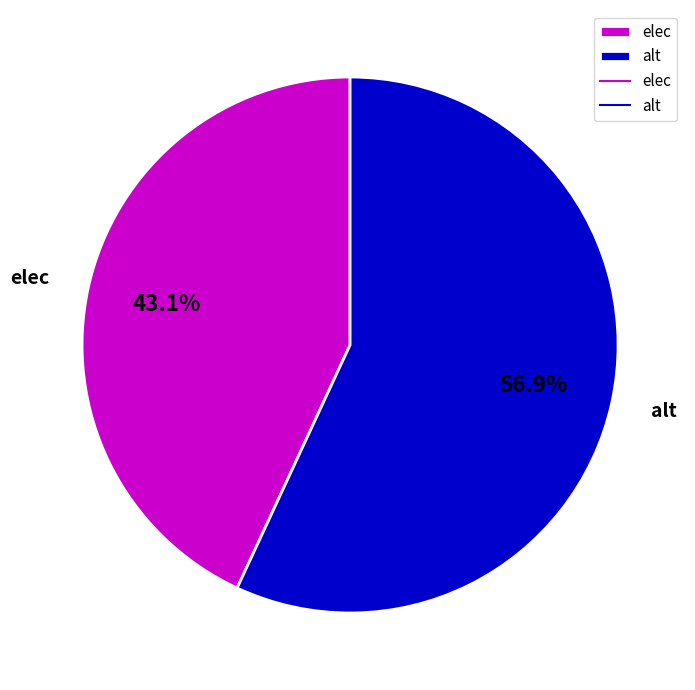

Combined, do alt and elec account for over 50%?

Yes